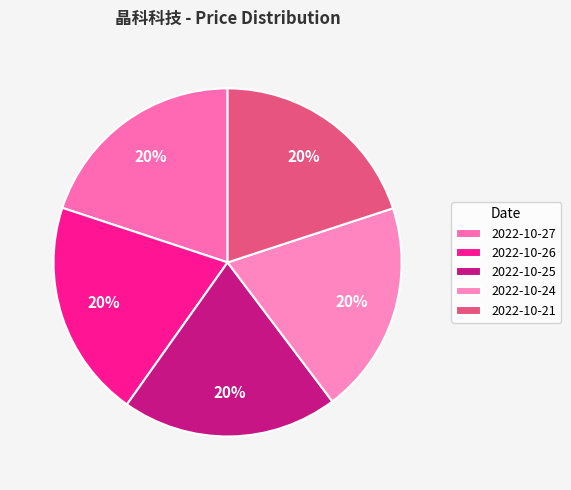

Rank the categories by value from highest to lowest.

2022-10-26, 2022-10-25, 2022-10-21, 2022-10-27, 2022-10-24